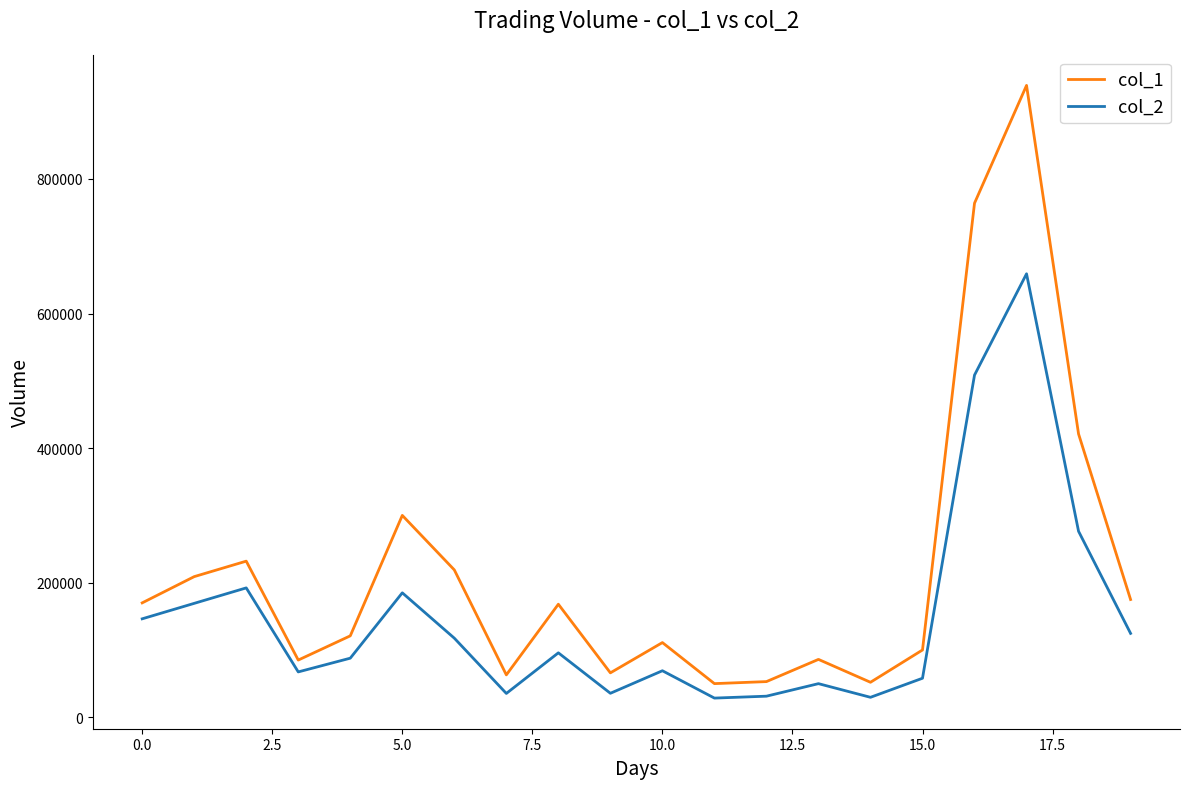

Does the chart display data point markers on the line(s)?

No